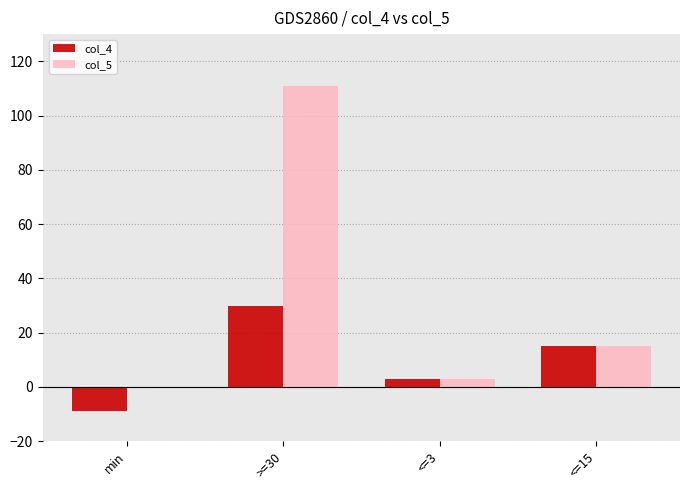

Which series changed the most between >=30 and <=15?

col_5